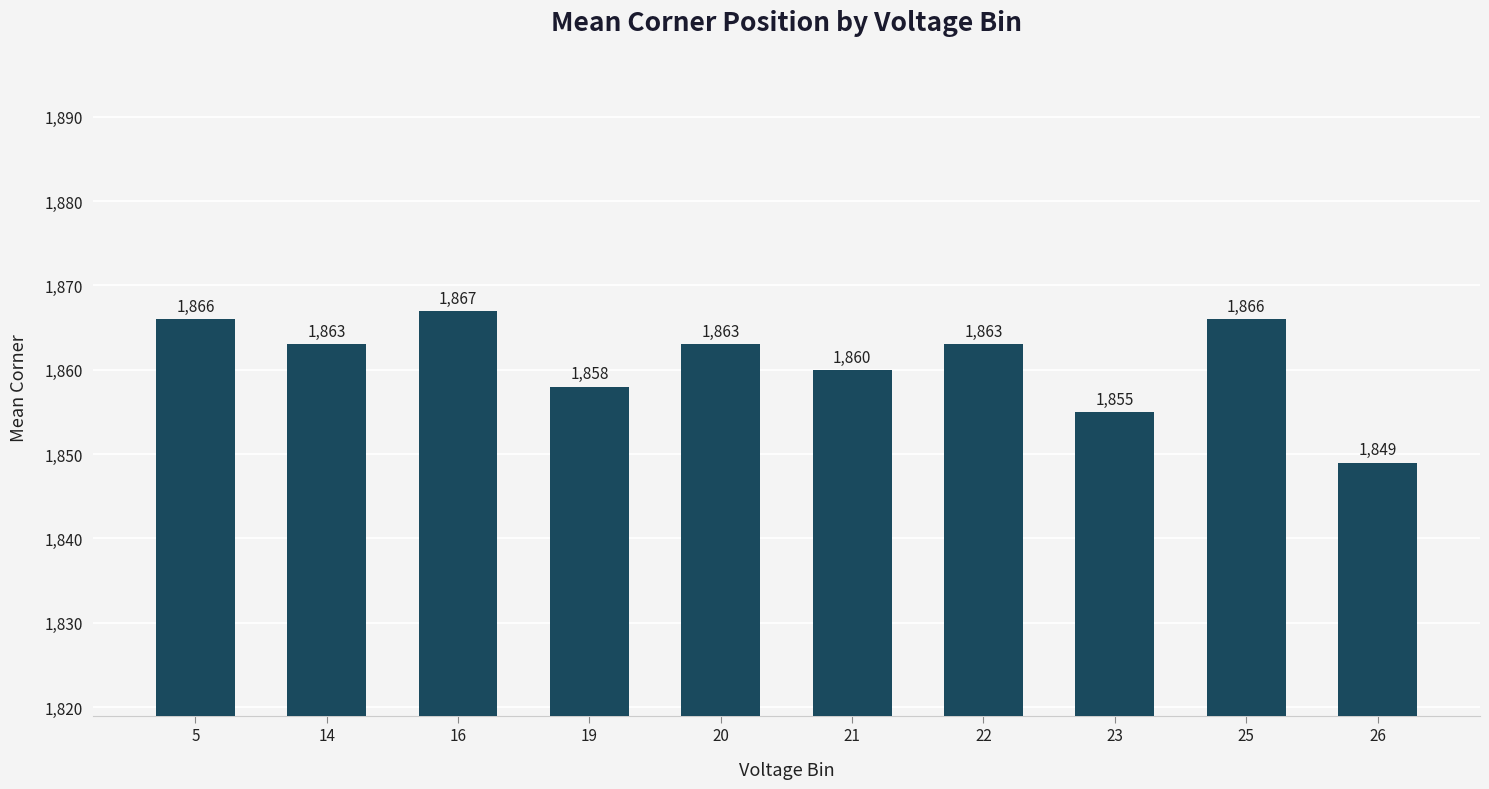

Reading left to right, transcribe all the data shown in this chart.

1866	1863	1867	1858	1863	1860	1863	1855	1866	1849